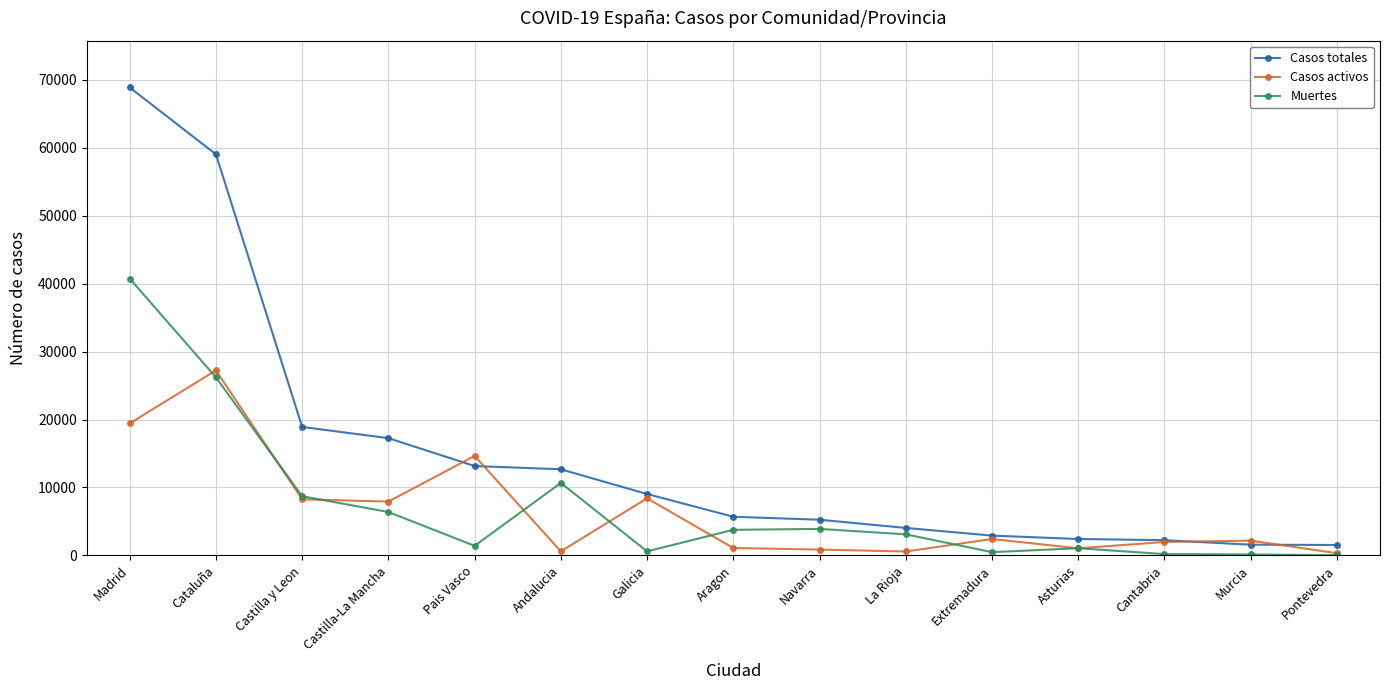

What is the difference between the Casos activos values at Cantabria and Asturias?

929